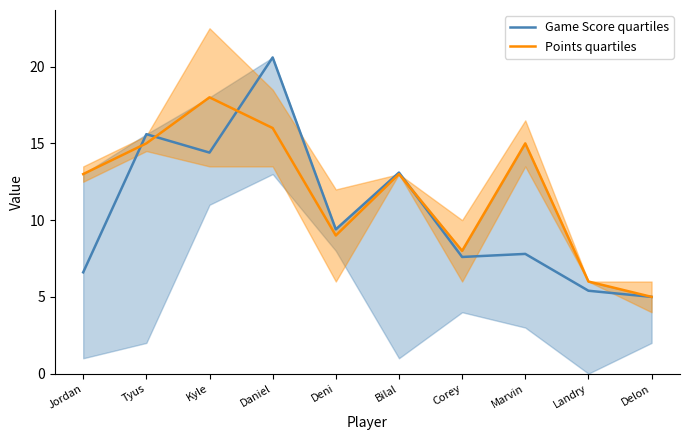

Is it true that Points quartiles equals 13.0 at Bilal?

True